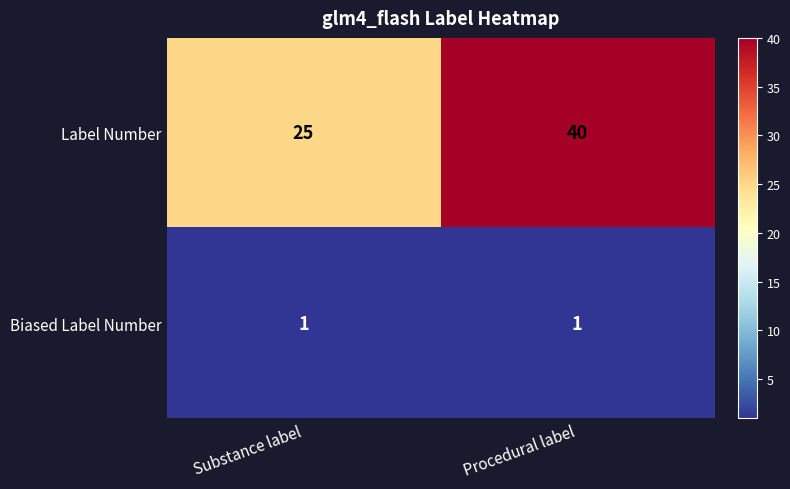

What is the difference between the maximum and minimum values in the Label Number series?

15